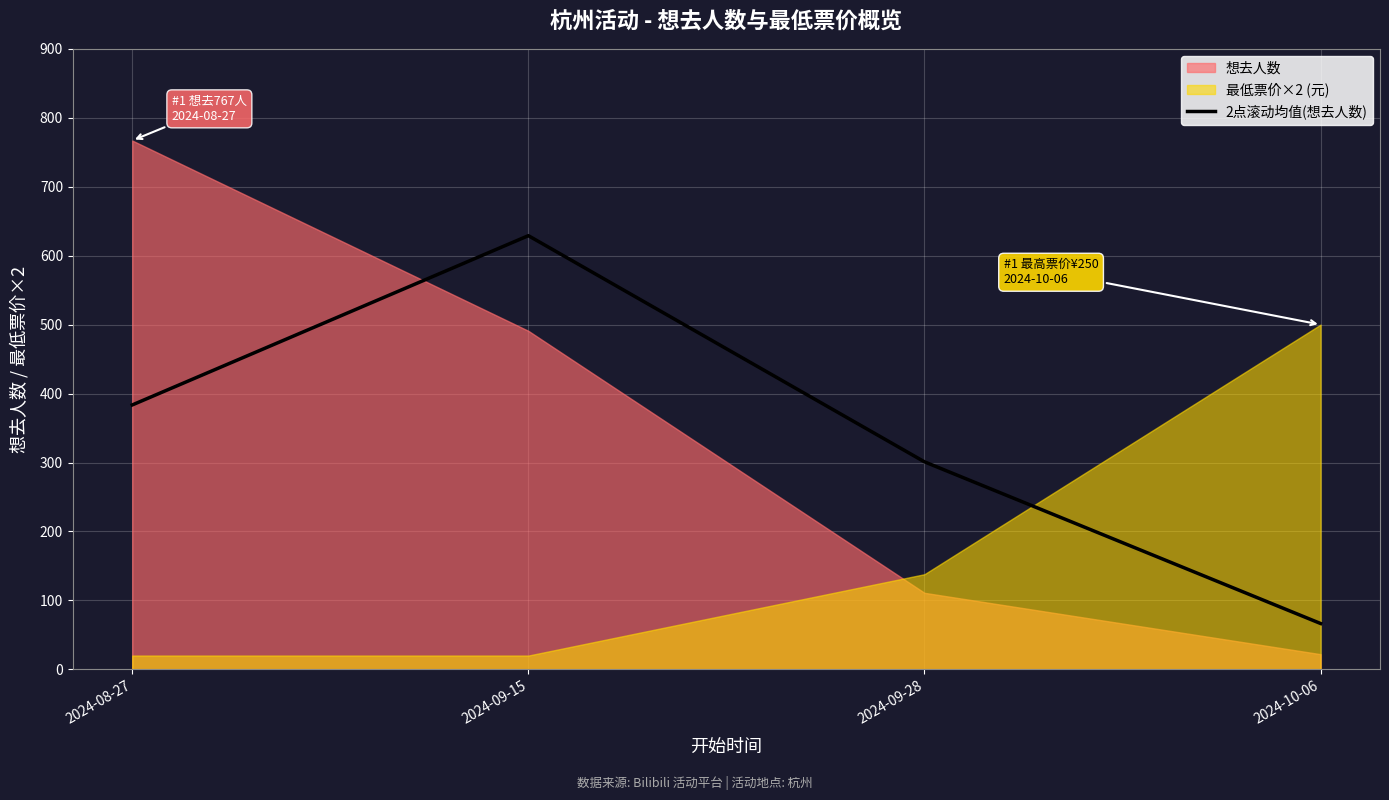

True or false: 2点滚动均值(想去人数) has more than 0 interior local peaks.

True